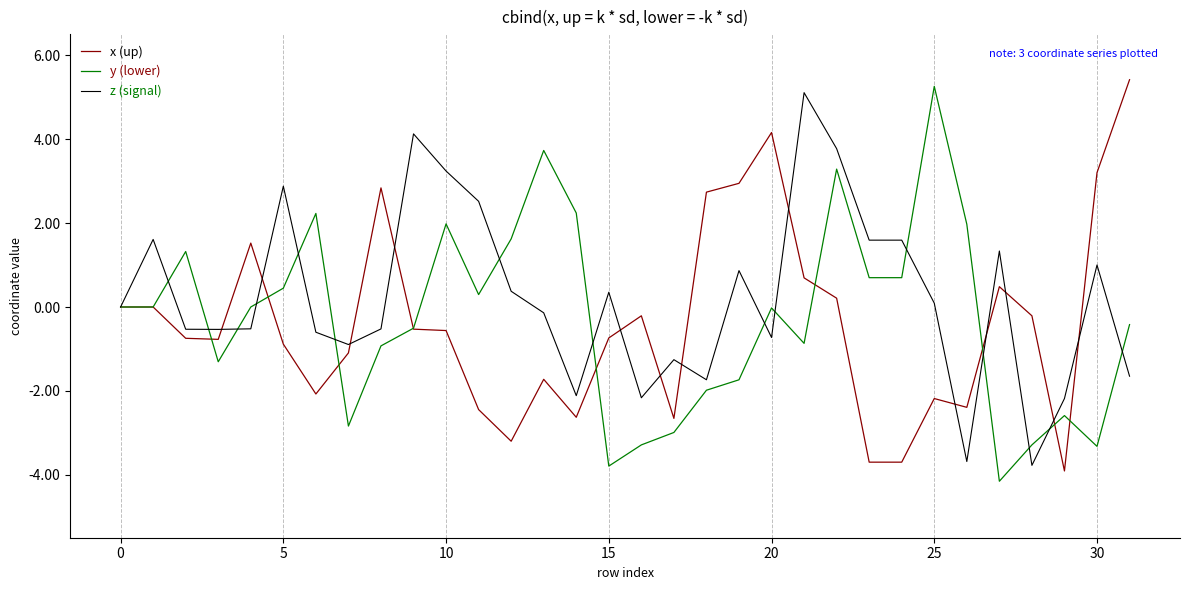

What is the greatest value displayed?

5.4